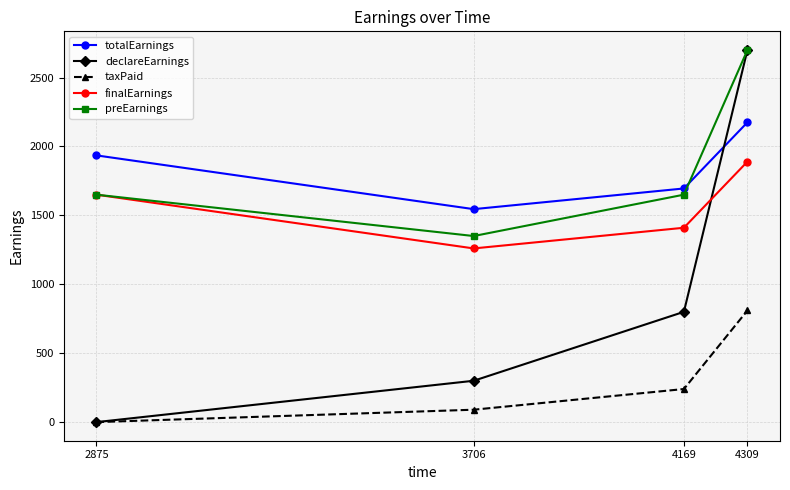

What is the total value across all series at 4169?

5795